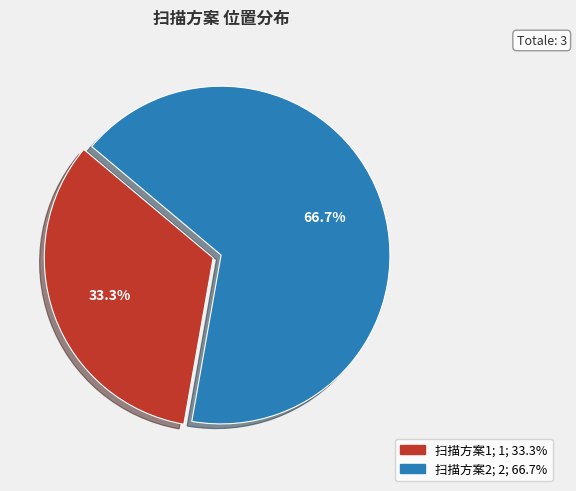

Which slice represents more than half of the pie?

扫描方案2